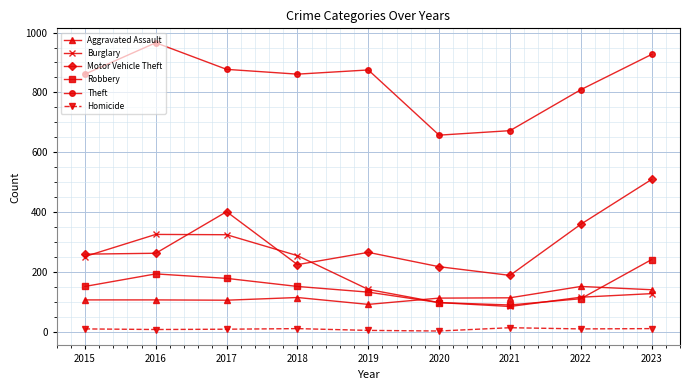

The Theft series shows 1273 at 2019. True or false?

False